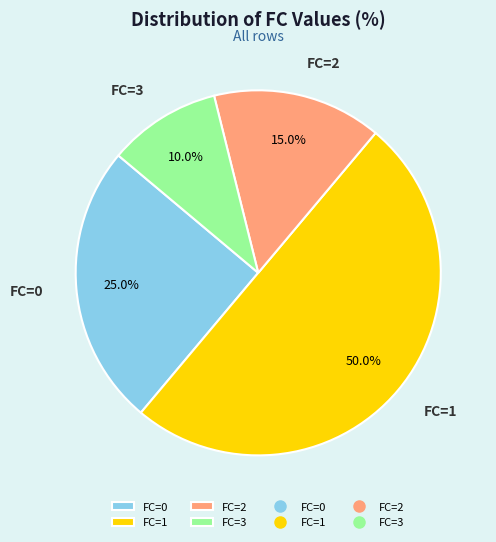

Approximately how many times larger is the value at FC=2 compared to FC=3?

1.5